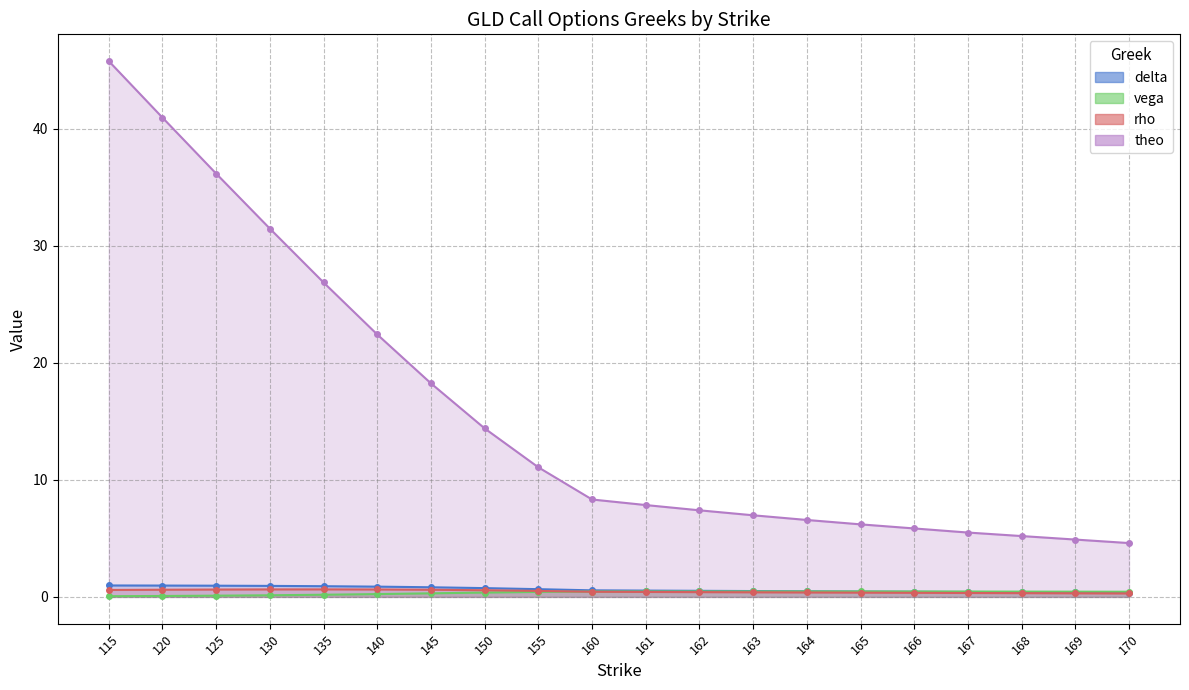

Between 125 and 140, which series saw the biggest shift?

theo